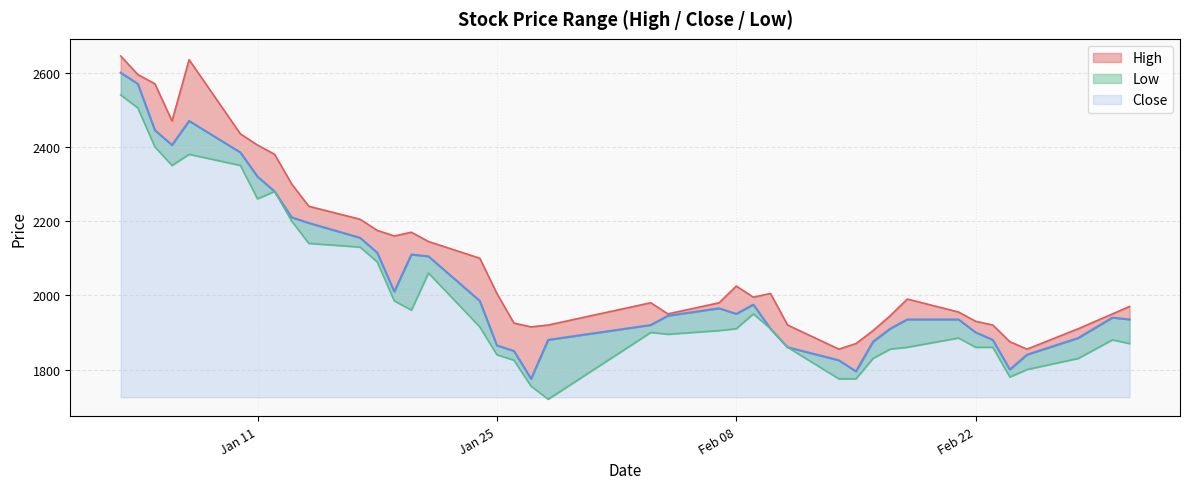

What is the difference between the maximum and minimum values in the Close series?

825